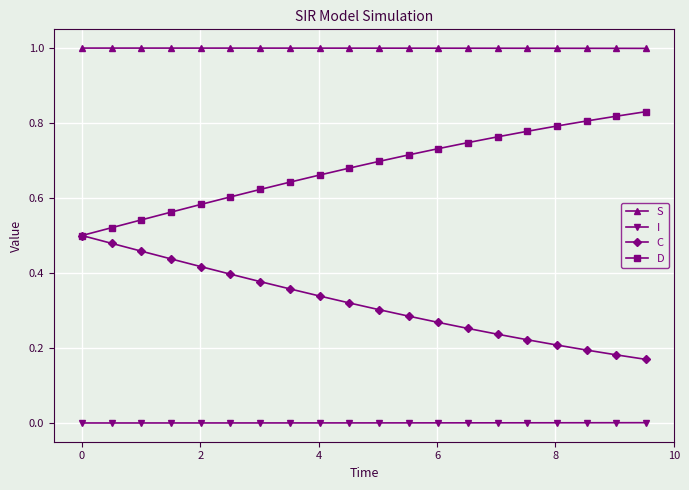

Which series has the largest total across all categories?

S